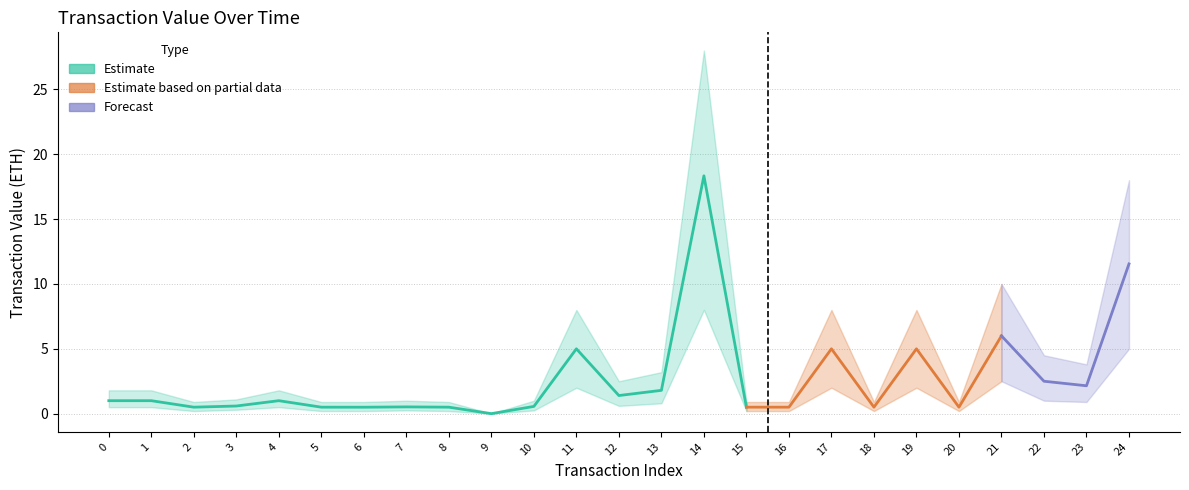

The Value series shows 0.5 at 15. True or false?

True